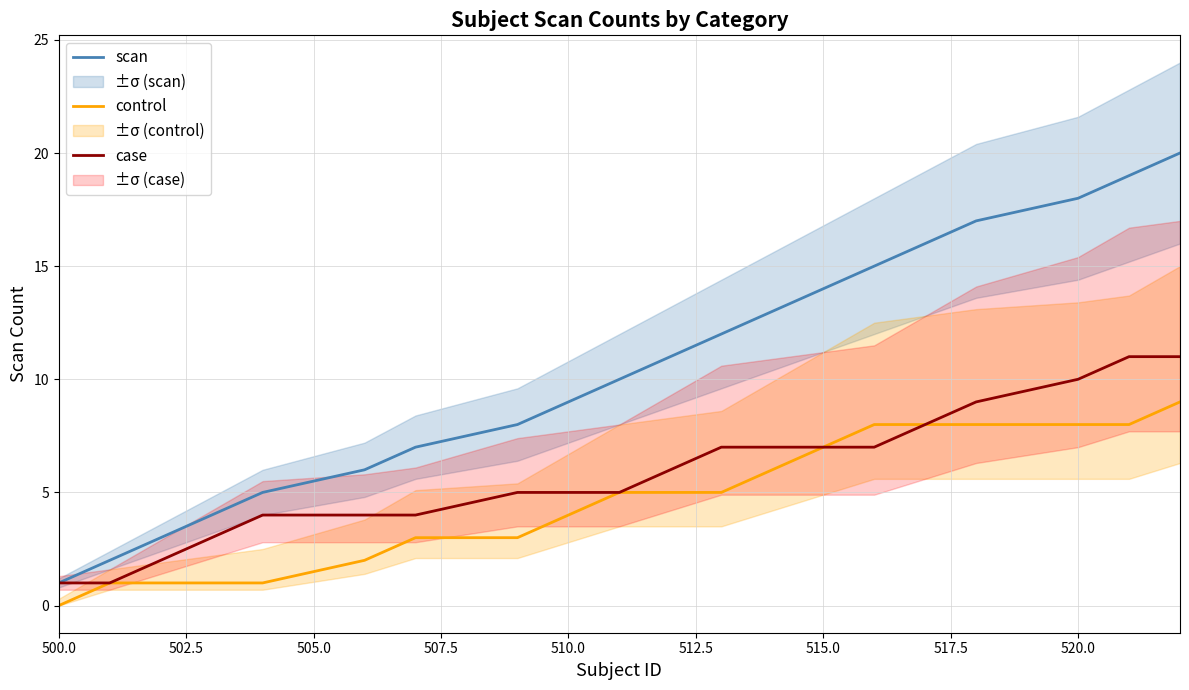

True or false: control and case cross at least once.

False